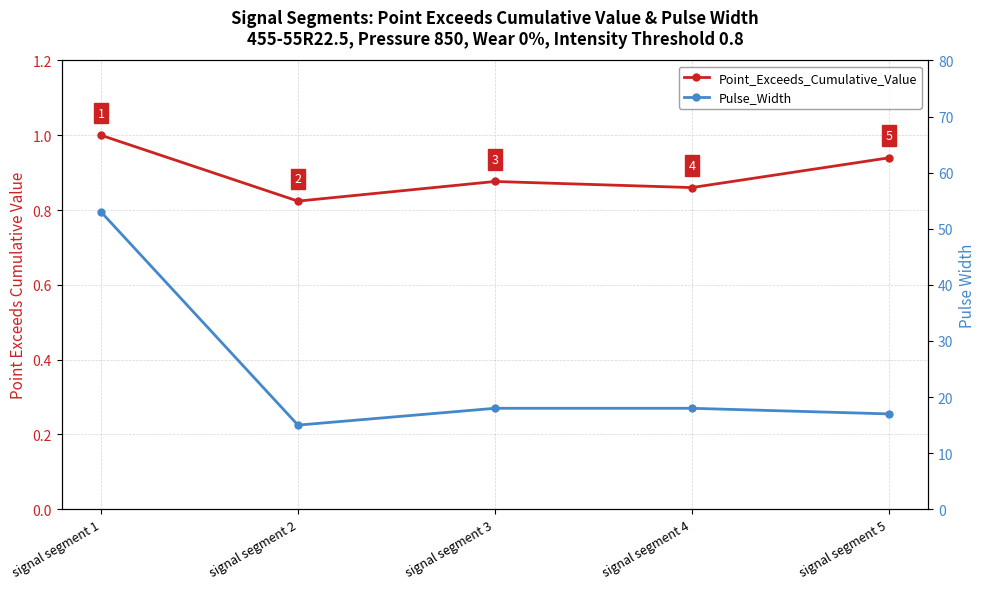

The Pulse_Width series shows 15.0 at signal segment 2. True or false?

True